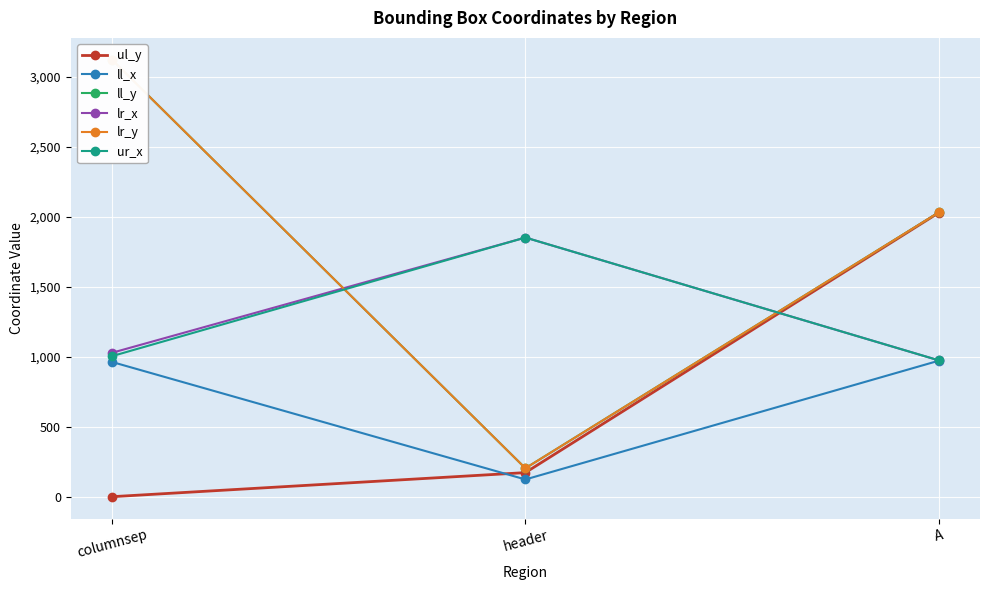

What is the label of the 2nd point from the right?

header